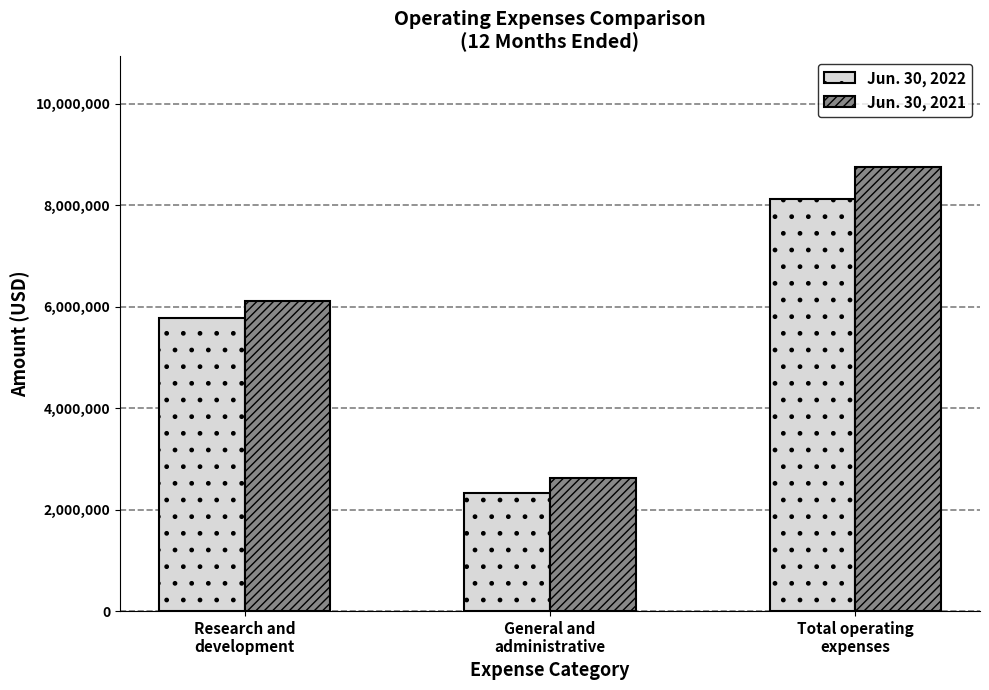

What value does the Jun. 30, 2022 series have at Research and
development, to the nearest 50?

5784850